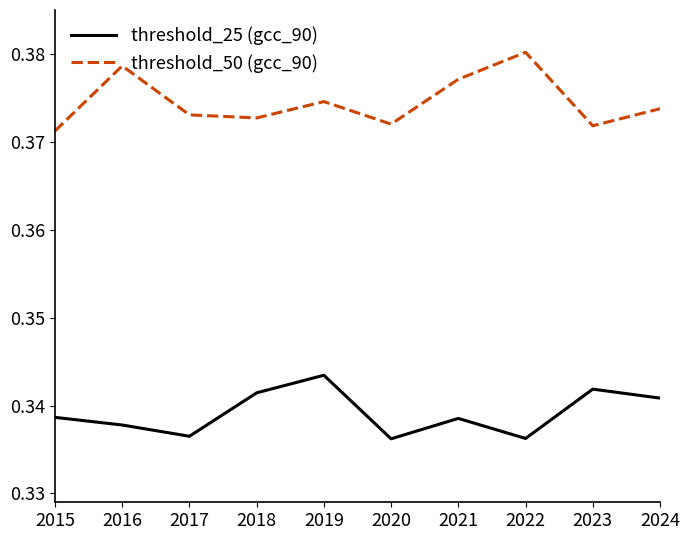

Which series has the widest spread of values?

threshold_50 (gcc_90)